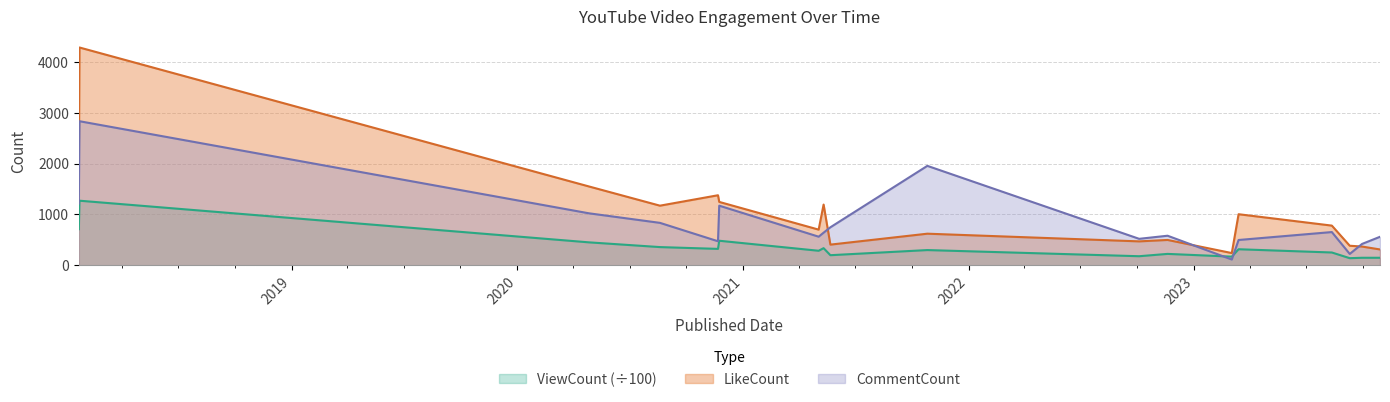

At which category is the sum across all series the highest?

2018-01-22